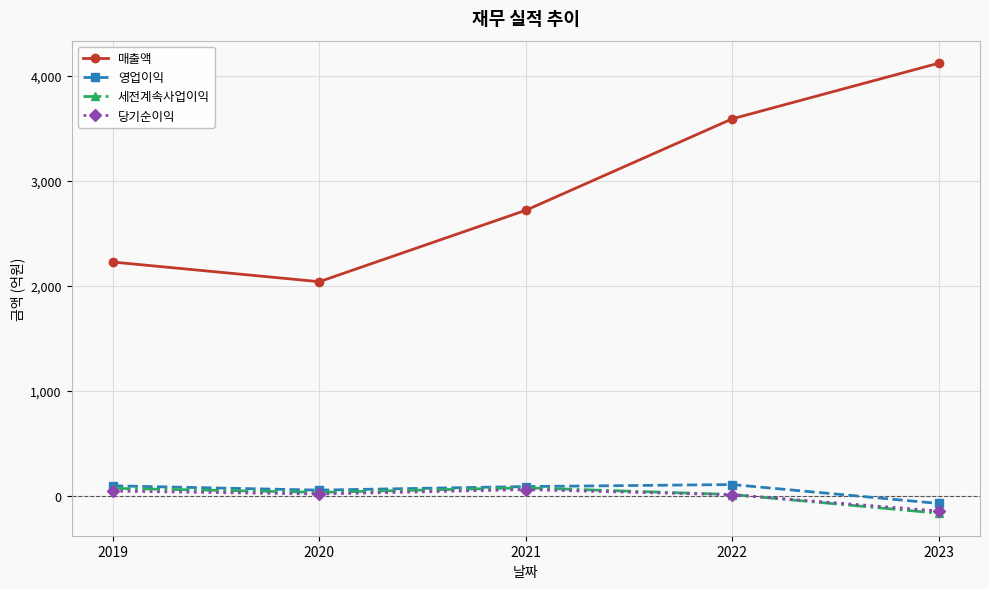

What is the value of the 매출액 point at the 3rd from the left?

2717